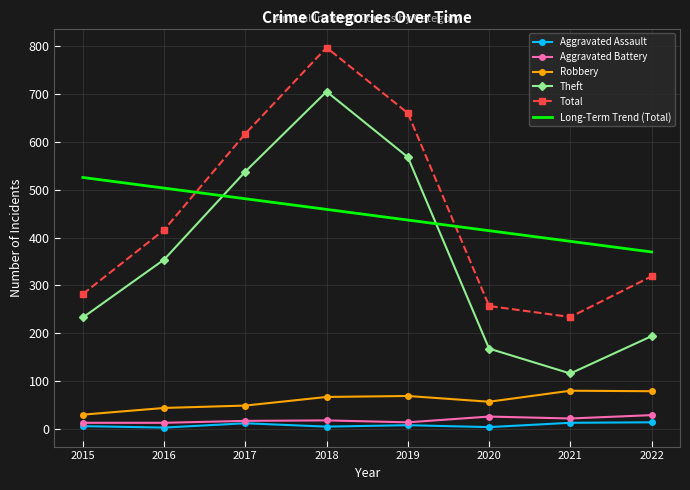

At how many categories does at least one series exceed 111?

8